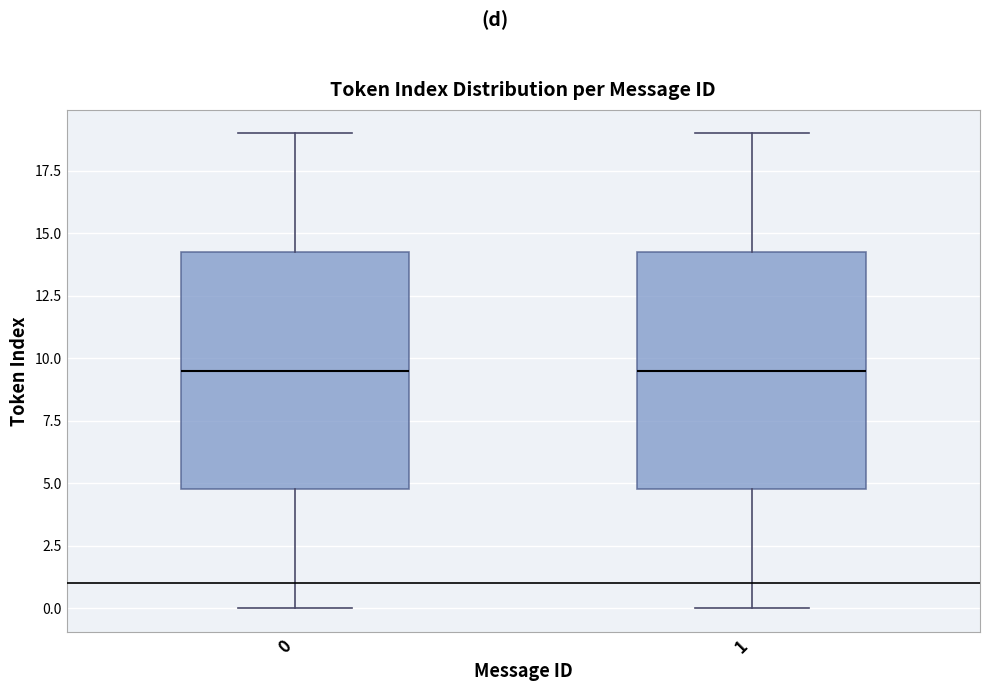

Reading left to right, read every box against the y-axis: the position of its median line, the range the box covers, and the ends of its whiskers. The values are not printed on the chart, so give them approximately, as read against the axis.

0: median 9.5, box 5.0 to 14.5, whiskers 0.0 to 19.0
1: median 9.5, box 5.0 to 14.5, whiskers 0.0 to 19.0